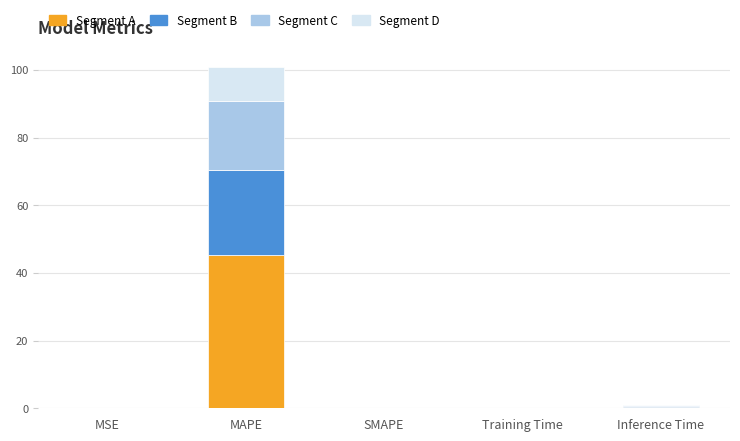

The Segment A series shows 0.0 at MSE. True or false?

True